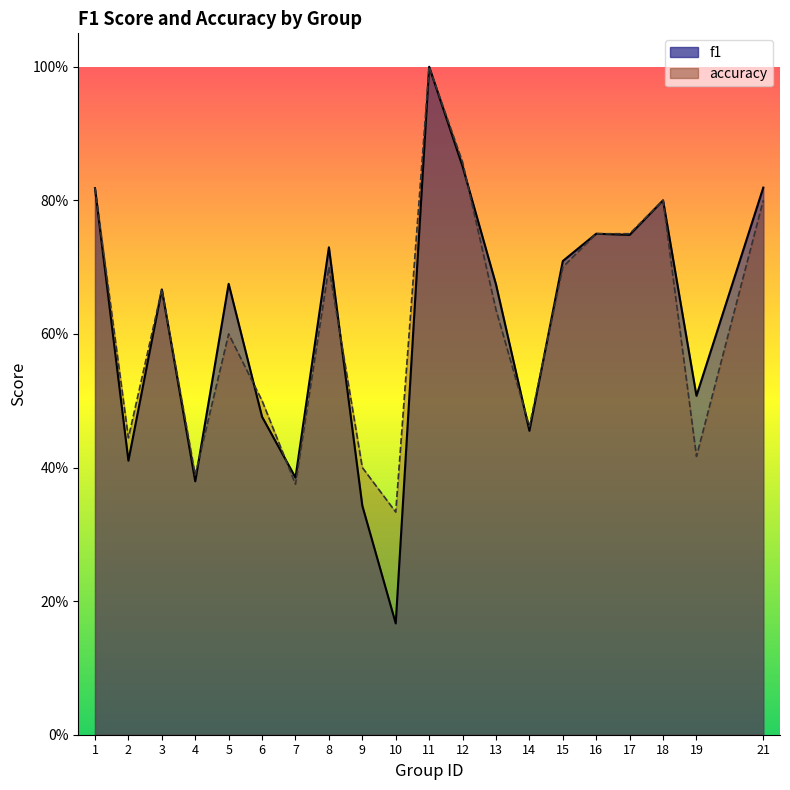

At how many categories does at least one series exceed 0?

20